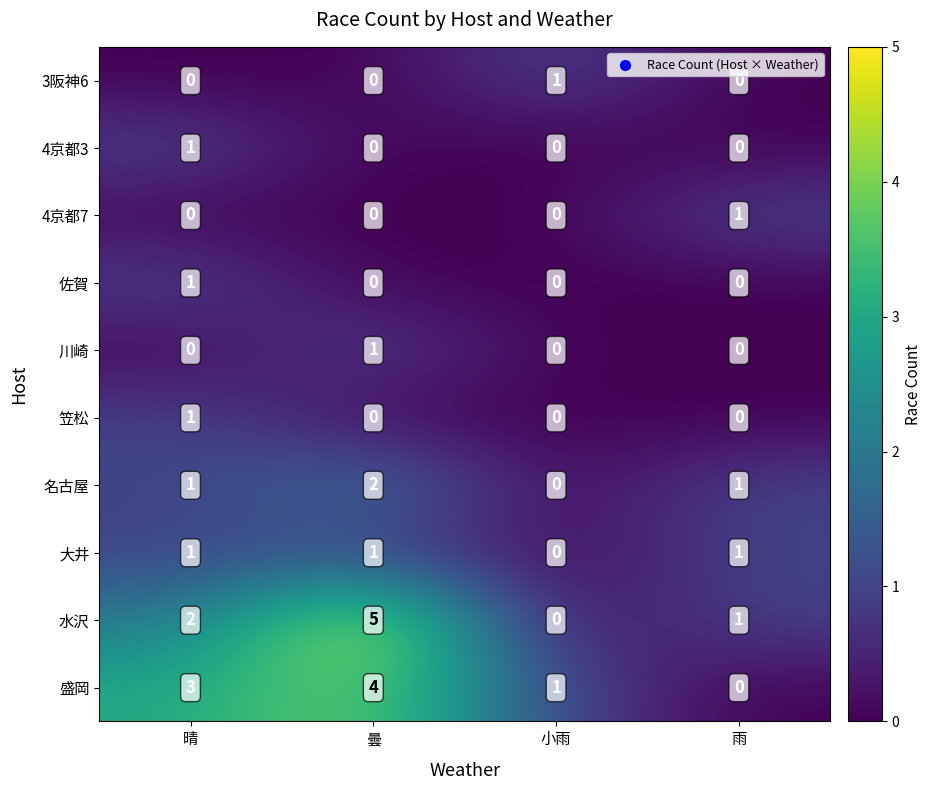

What is the spread (max minus min) of values at 雨?

1